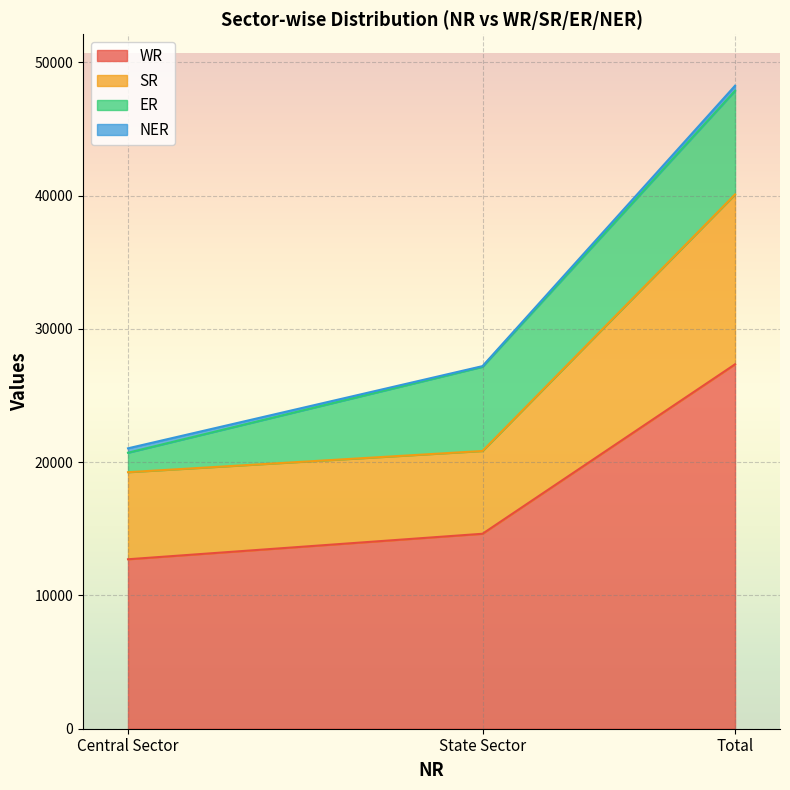

True or false: WR has a value of 4704 at State Sector.

False